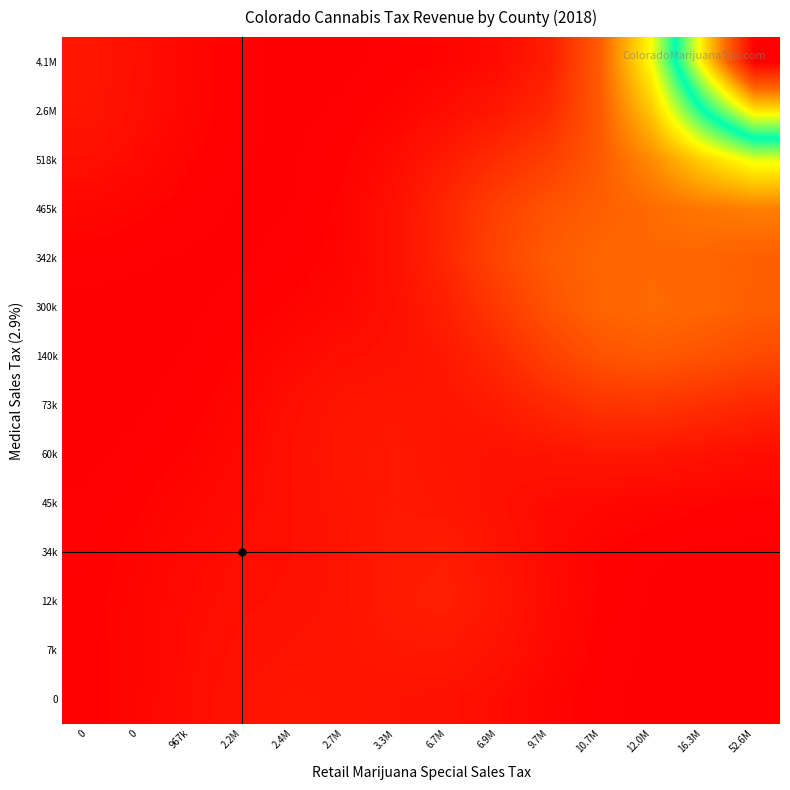

At how many categories does at least one series exceed 10225688?

1